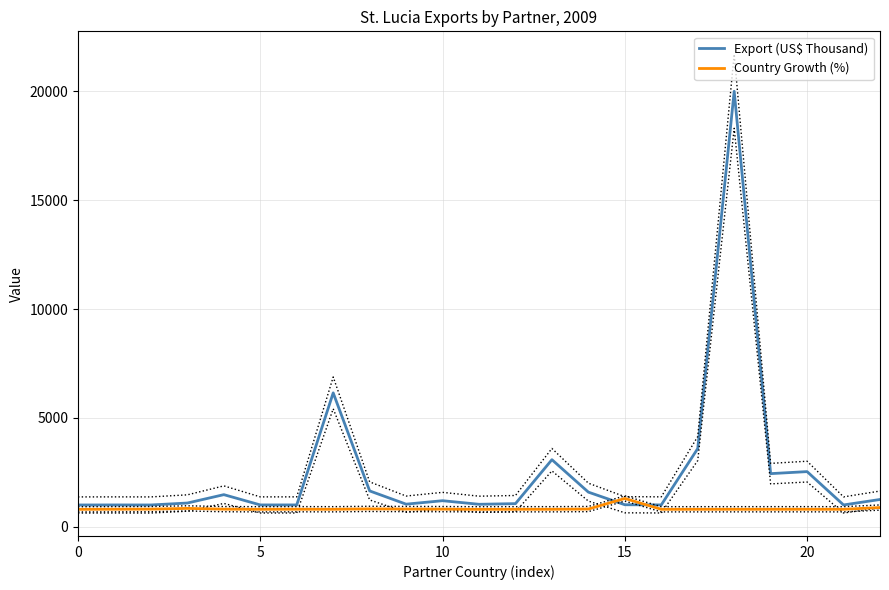

What are all the series names shown in the legend?

Export (US$ Thousand), Country Growth (%)